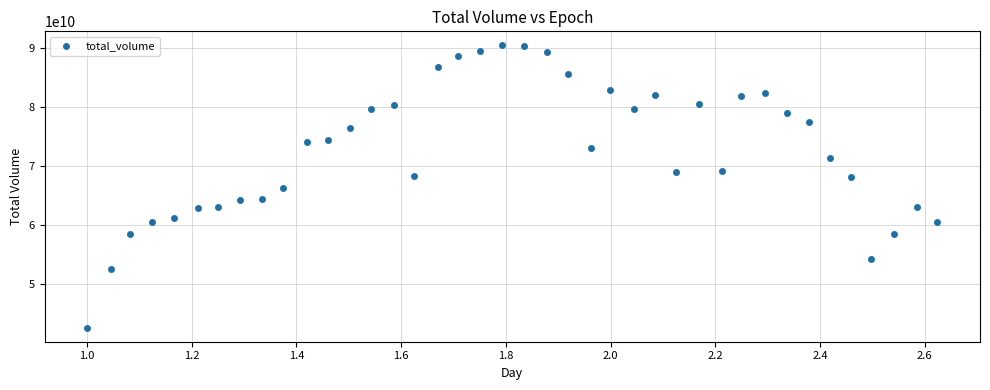

What is the range of X values (max minus min)?

1.6